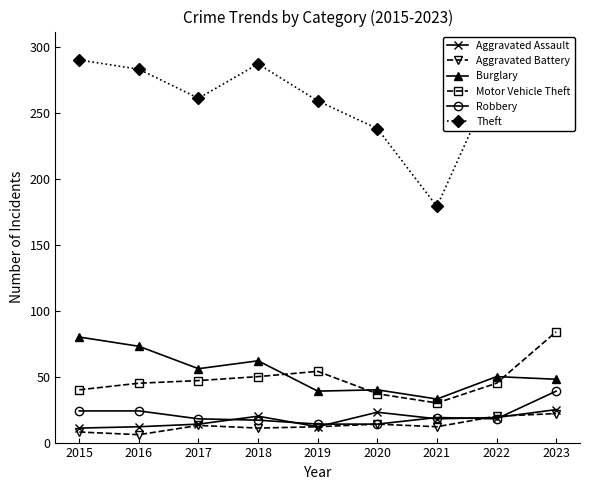

How many data points in Aggravated Battery are above 12?

4